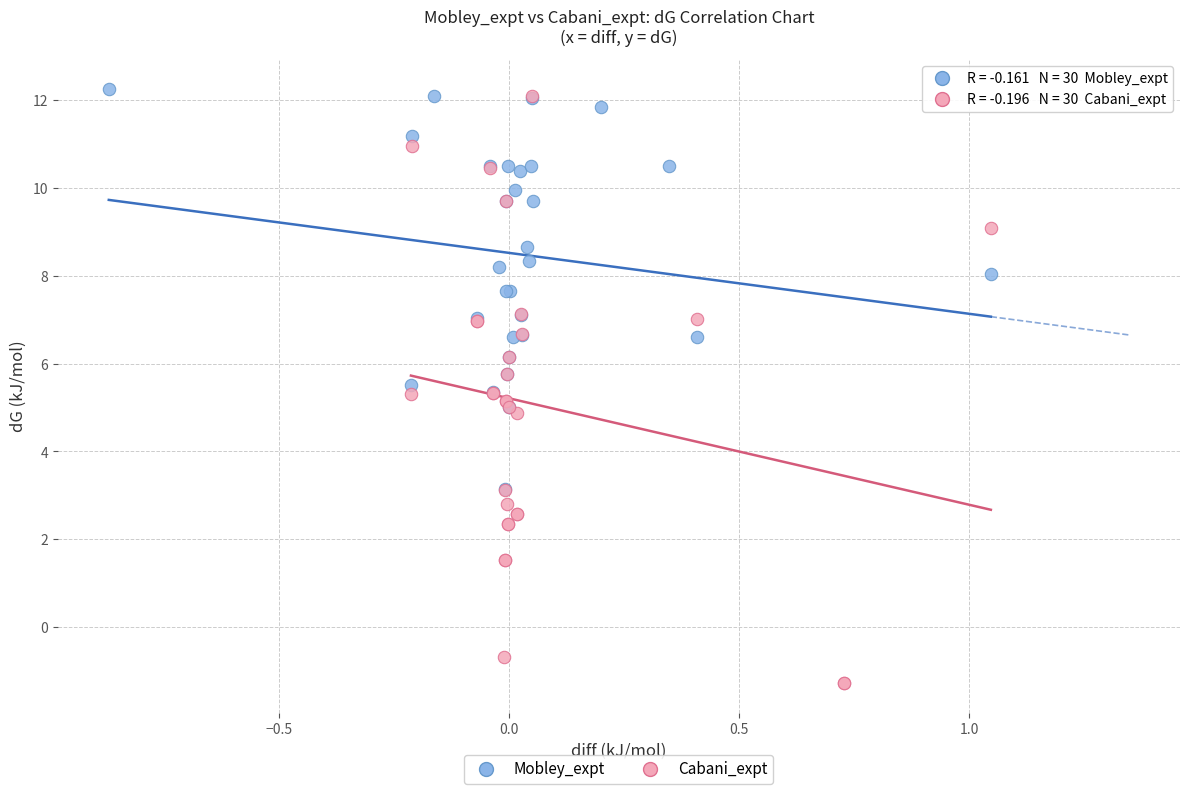

Which series reaches the minimum Y coordinate?

Cabani_expt